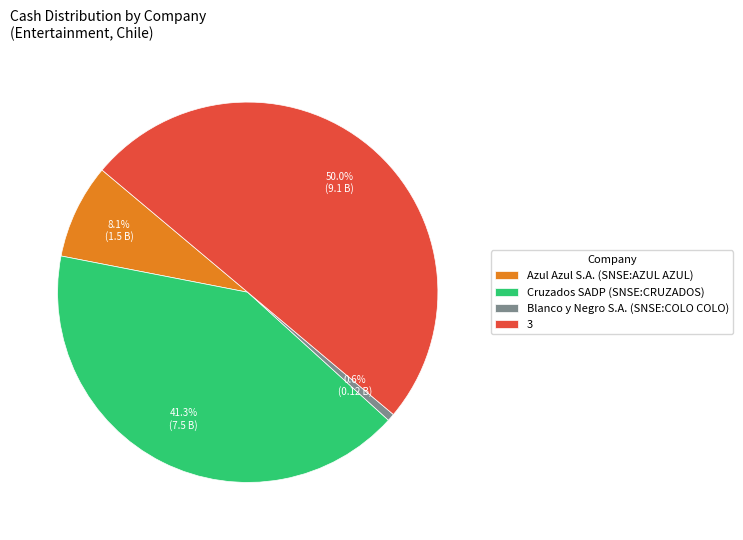

Does Cruzados SADP (SNSE:CRUZADOS) represent more than half of the total?

No